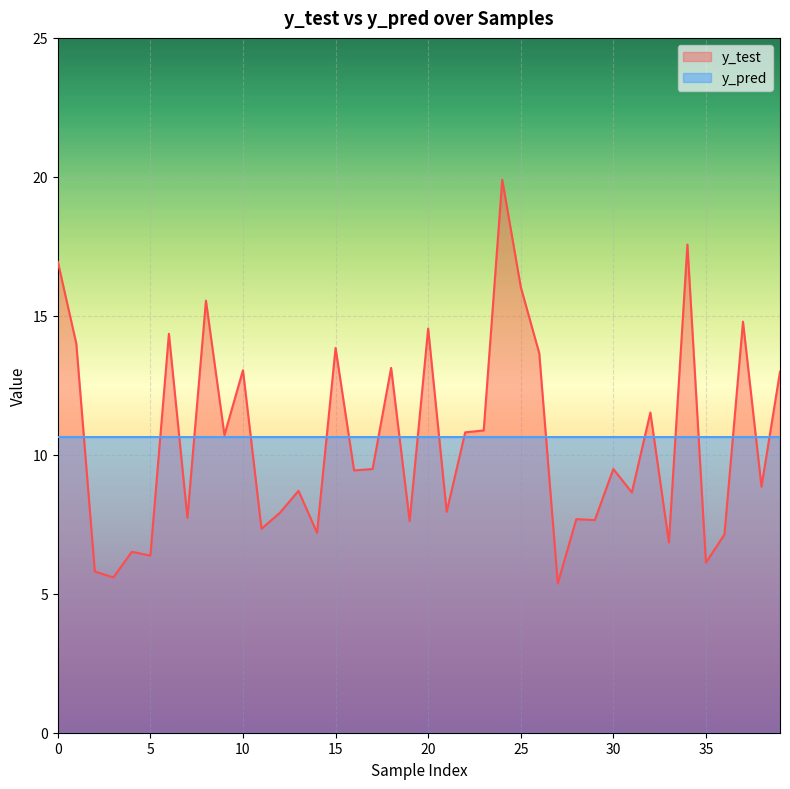

Which series has the largest range (max minus min)?

y_test